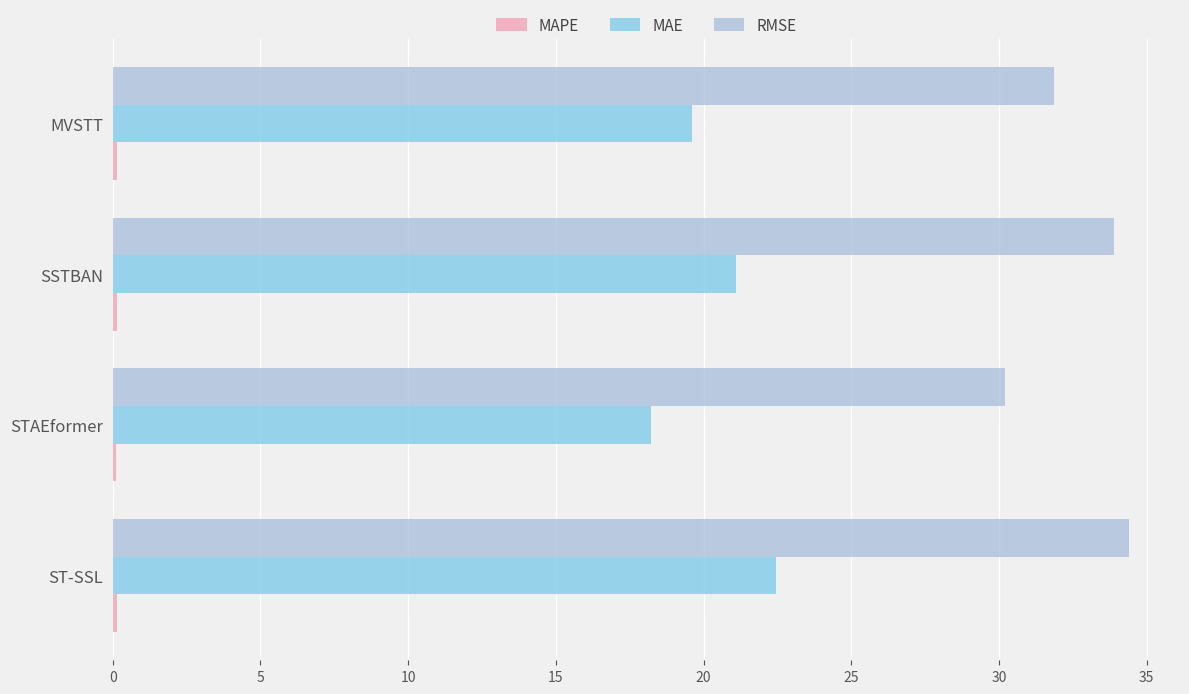

What is the difference between the maximum and minimum values in the RMSE series?

4.2